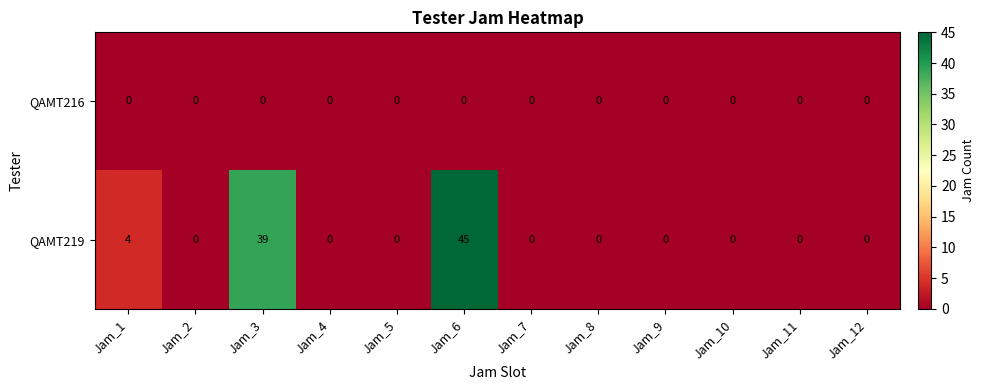

Which series has the widest spread of values?

QAMT219